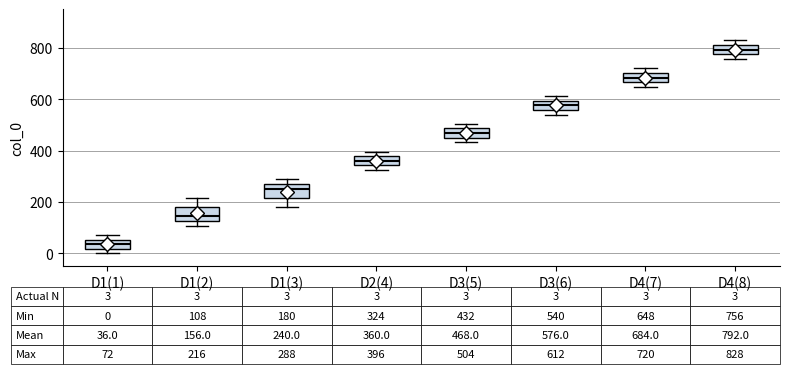

Which box has the highest median line?

D4(8)